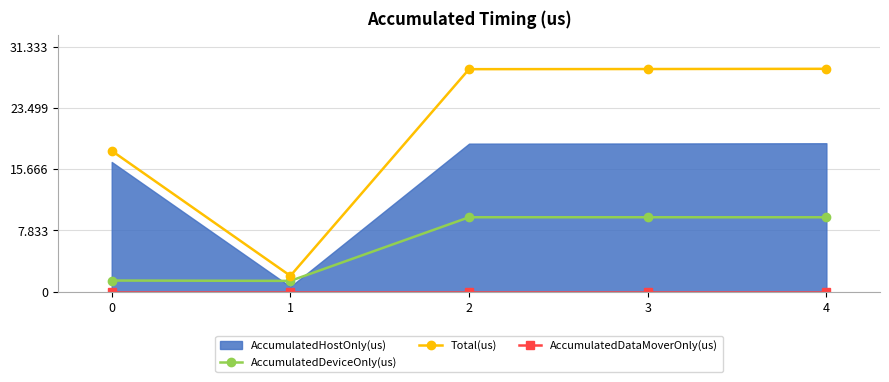

True or false: AccumulatedDeviceOnly(us) and Total(us) cross at least once.

False